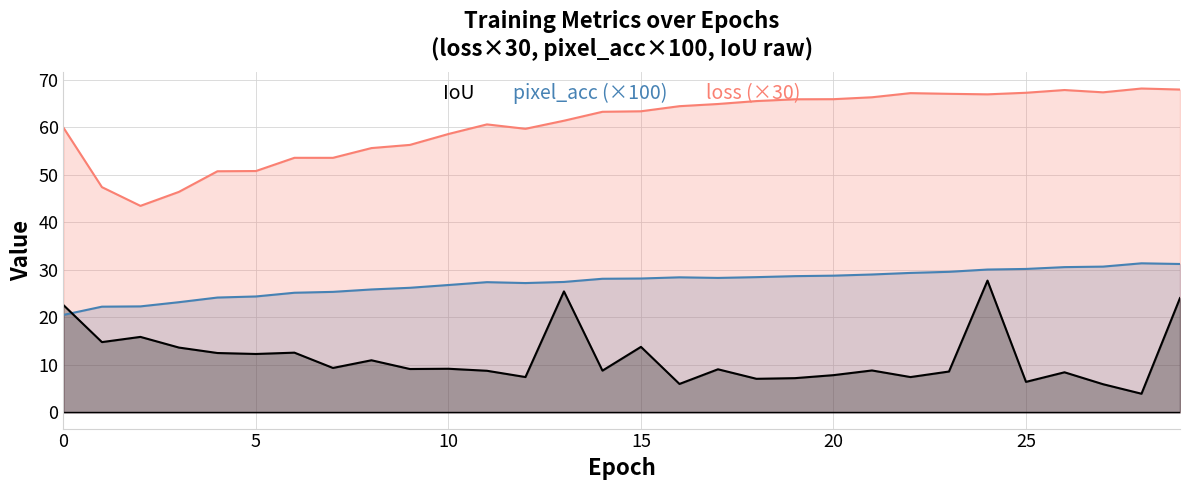

True or false: IoU and pixel_acc (×100) cross at least once.

False